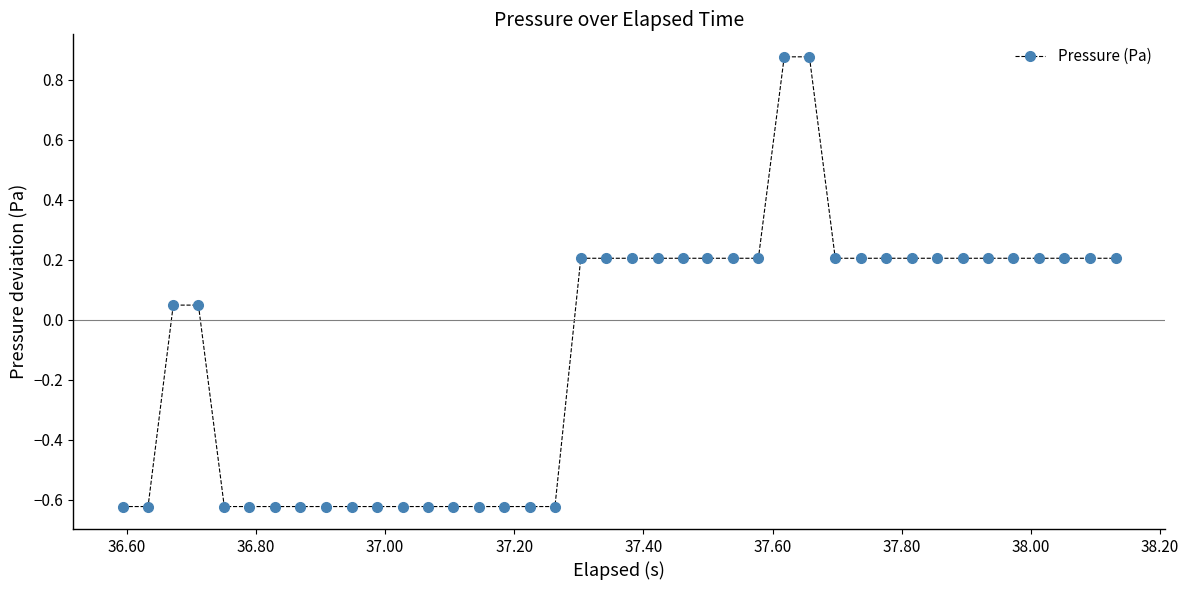

What is the difference between the second highest and second lowest values?

1.5